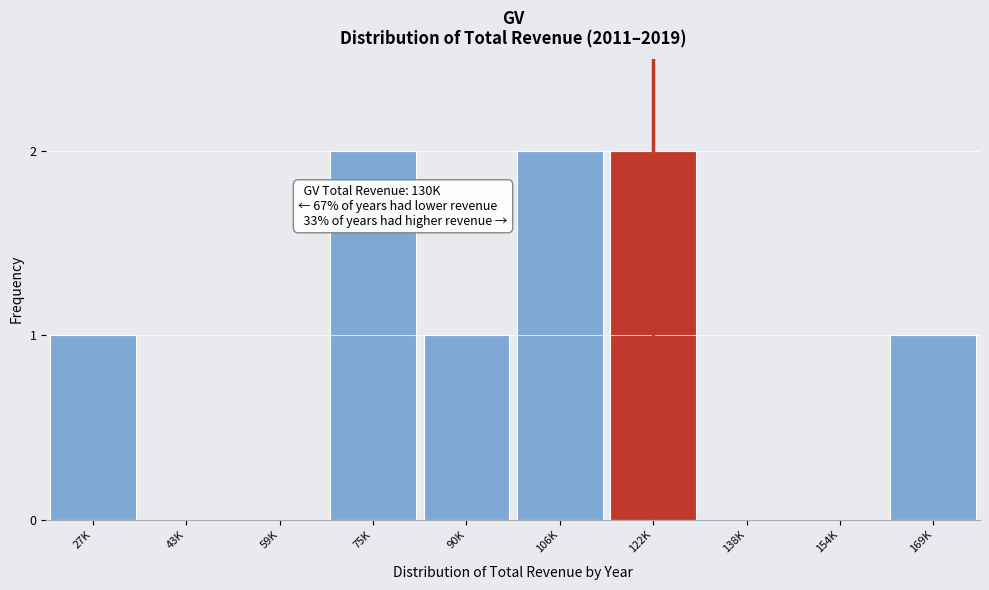

Reading left to right, what are all the values shown in this chart?

27K=1	43K=0	59K=0	75K=2	90K=1	106K=2	122K=2	138K=0	154K=0	169K=1